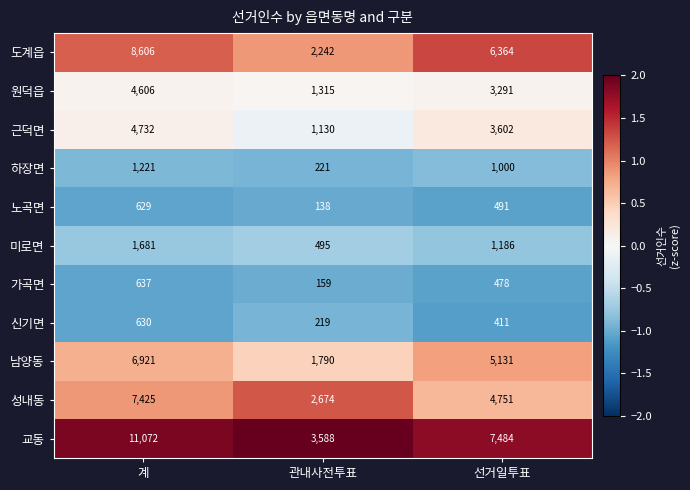

The 교동 series shows 7484 at 선거일투표. True or false?

True